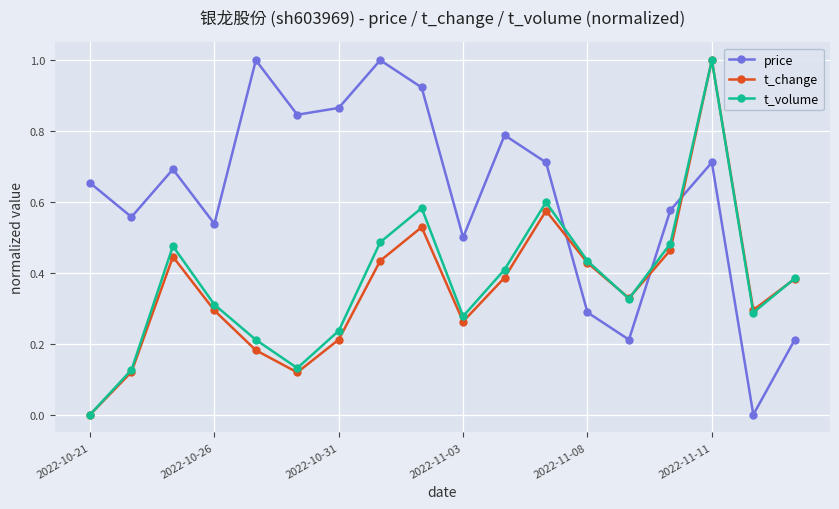

How many times do price and t_volume cross each other?

3